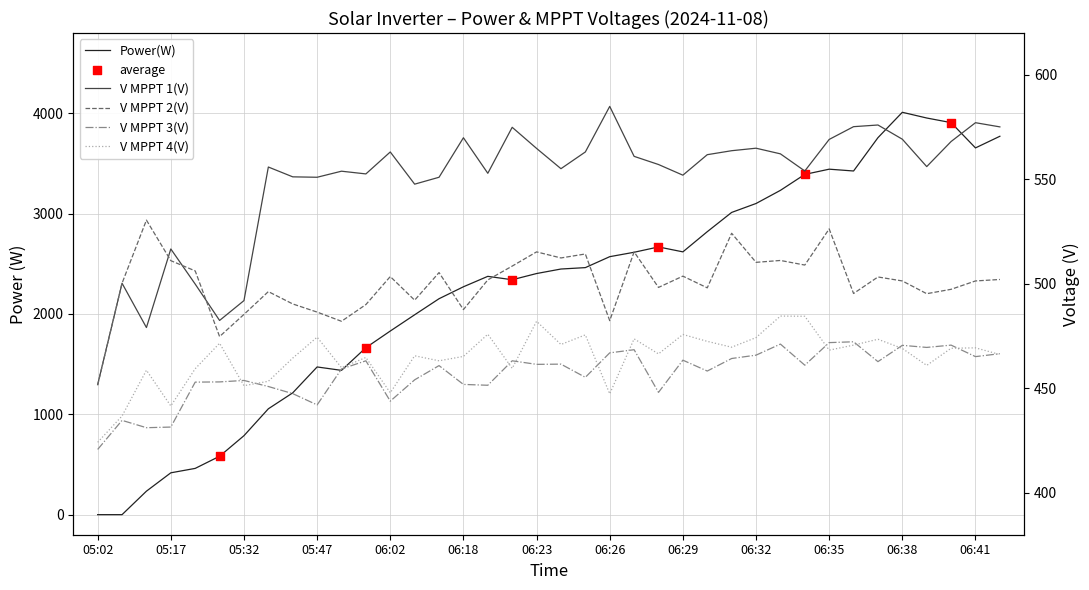

At how many categories does at least one series exceed 1496?

27